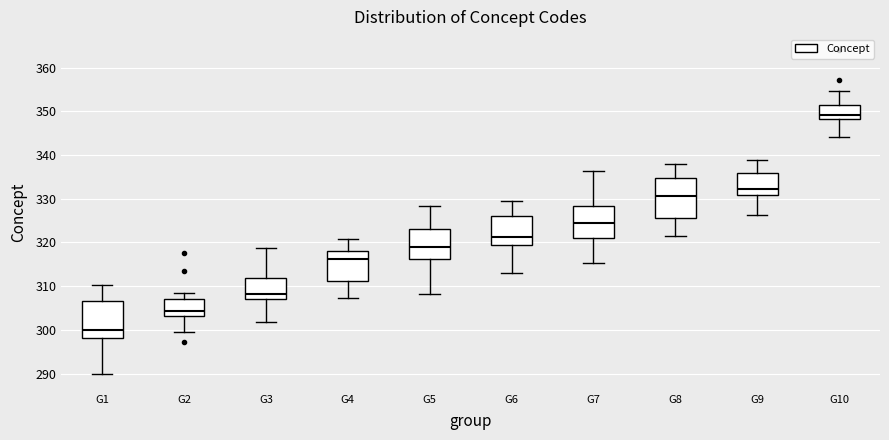

Reading left to right, transcribe this box plot: for each box, give where its median line is, the range the box spans, and where its two whiskers end, as read against the y-axis. The values are not printed on the chart, so give them approximately, as read against the axis.

G1: median 300, box 298 to 306, whiskers 290 to 310
G2: median 304, box 303 to 307, whiskers 300 to 309
G3: median 308, box 307 to 312, whiskers 302 to 319
G4: median 316, box 311 to 318, whiskers 307 to 321
G5: median 319, box 316 to 323, whiskers 308 to 328
G6: median 321, box 319 to 326, whiskers 313 to 330
G7: median 324, box 321 to 328, whiskers 315 to 336
G8: median 331, box 326 to 335, whiskers 321 to 338
G9: median 332, box 331 to 336, whiskers 326 to 339
G10: median 349, box 348 to 352, whiskers 344 to 355